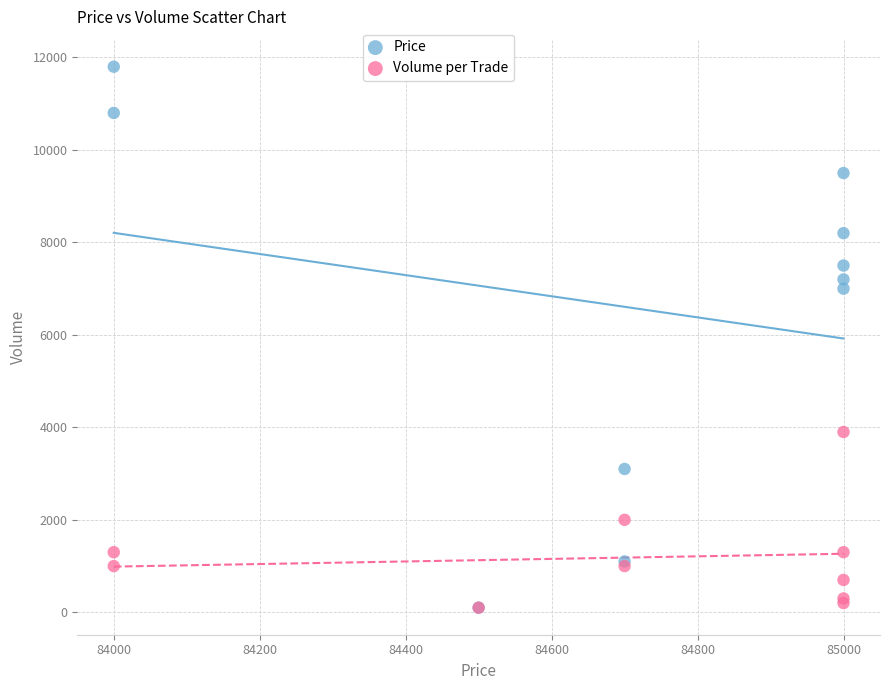

Which series reaches the maximum Y coordinate?

Price